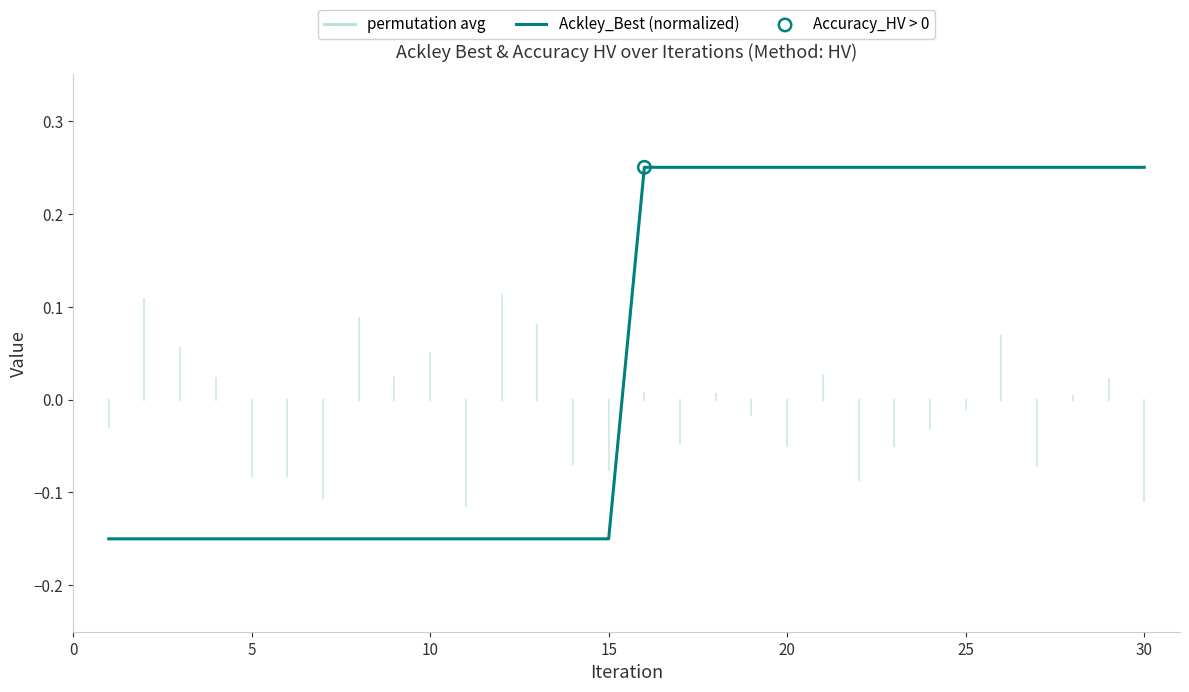

What is the difference between the maximum and minimum values?

0.4